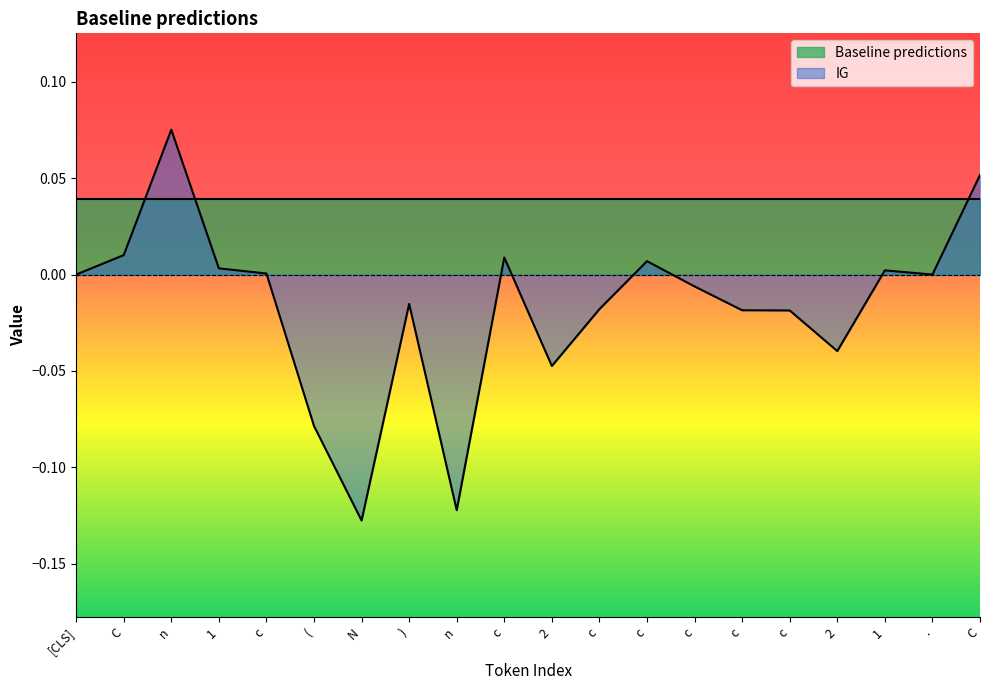

Reading left to right, list all the values displayed in this chart.

0.0	0.0	0.1	0.0	0.0	-0.1	-0.1	-0.0	-0.1	0.0	-0.0	-0.0	0.0	-0.0	-0.0	-0.0	-0.0	0.0	0.0	0.1